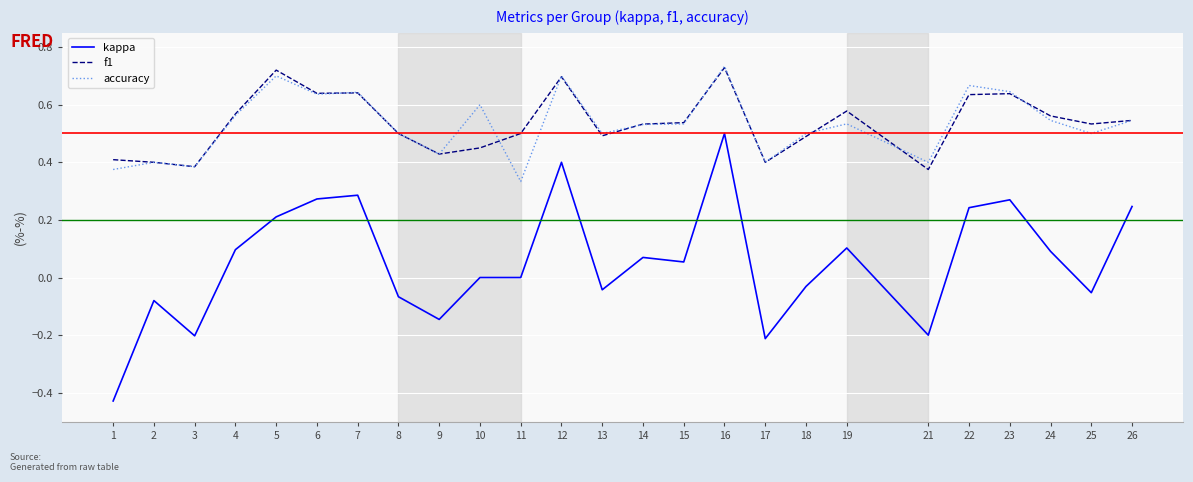

Is it true that accuracy equals 0.3 at 15?

False